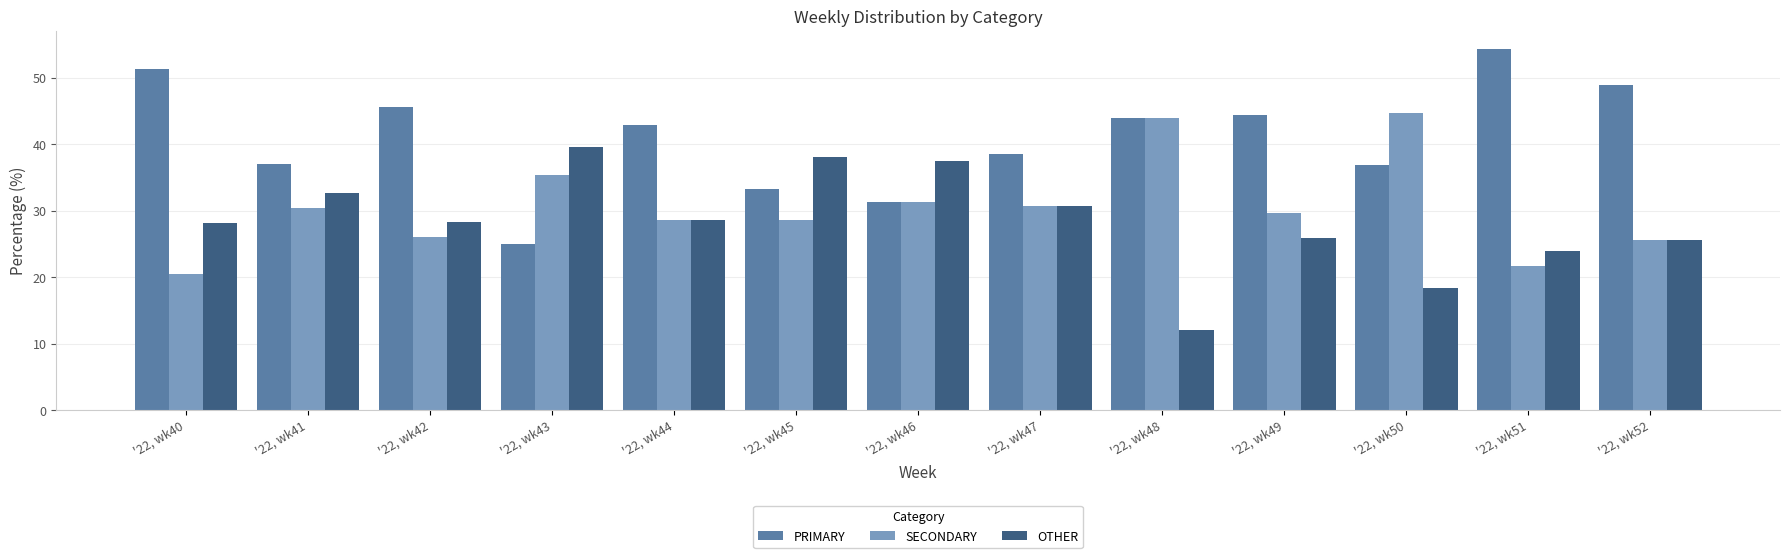

What is the sum of all PRIMARY values?

533.4